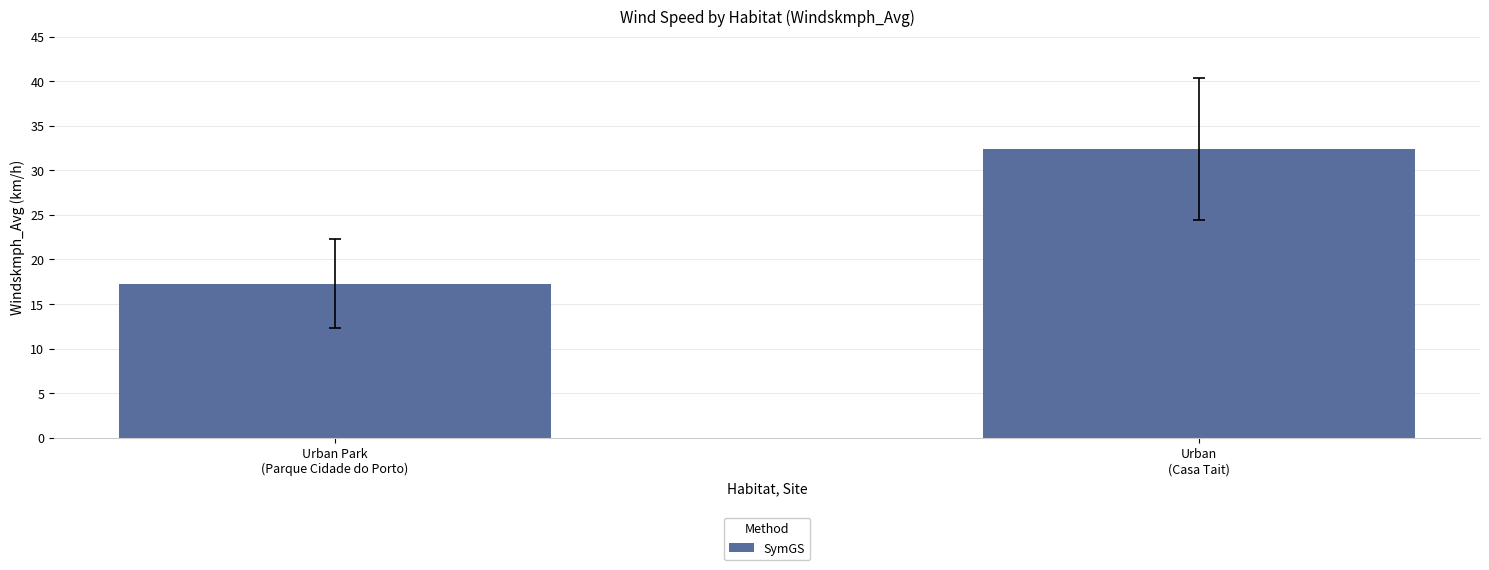

What is the sum of the values at Urban Park
(Parque Cidade do Porto) and Urban
(Casa Tait)?

49.7